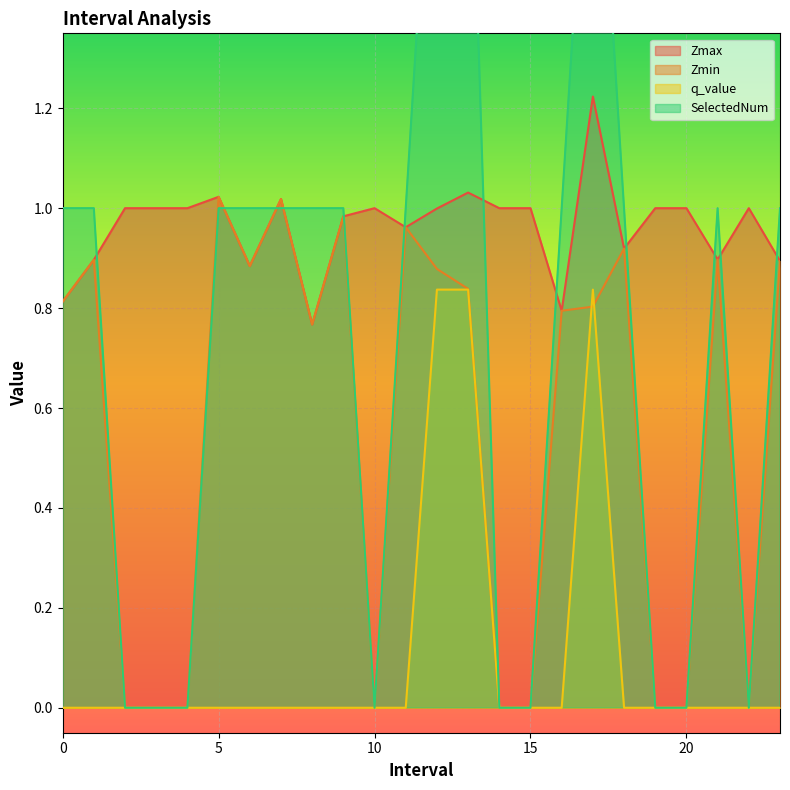

How many values in the SelectedNum series exceed 1?

3